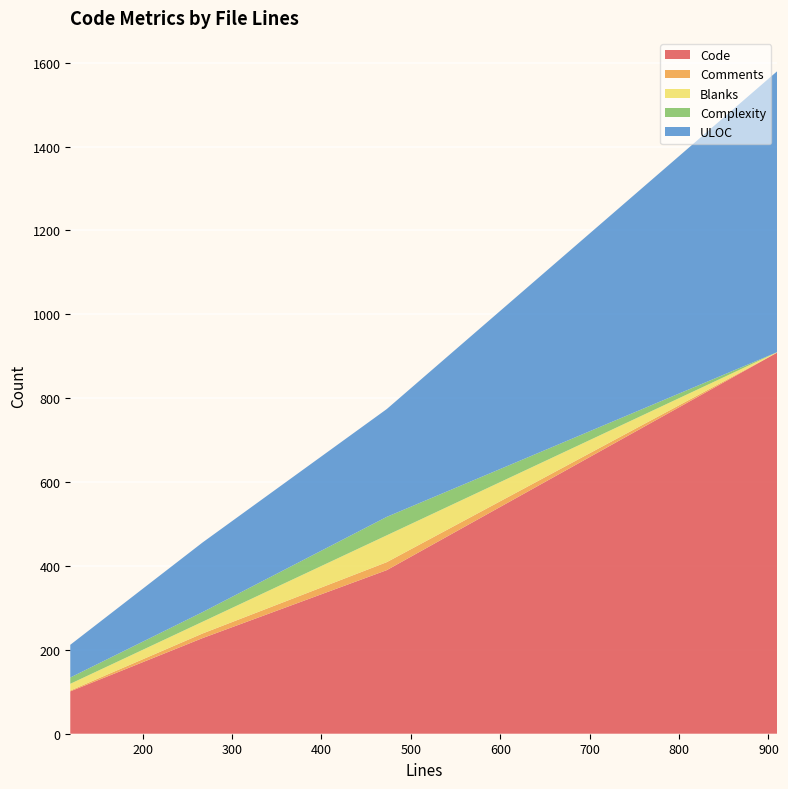

What is the maximum value for Code?

909